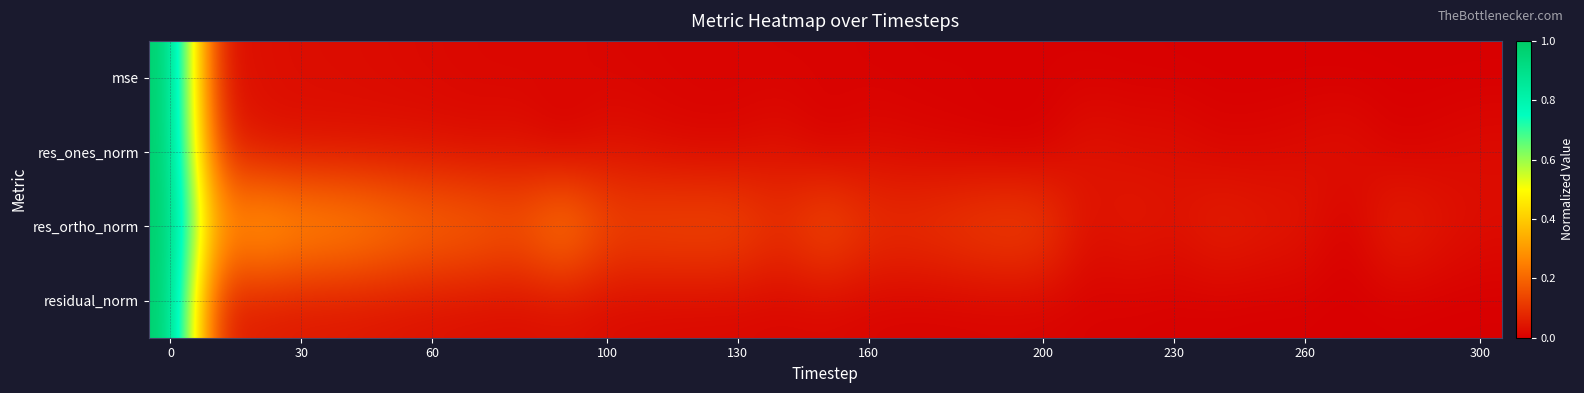

What is the maximum value shown in the chart?

1.0